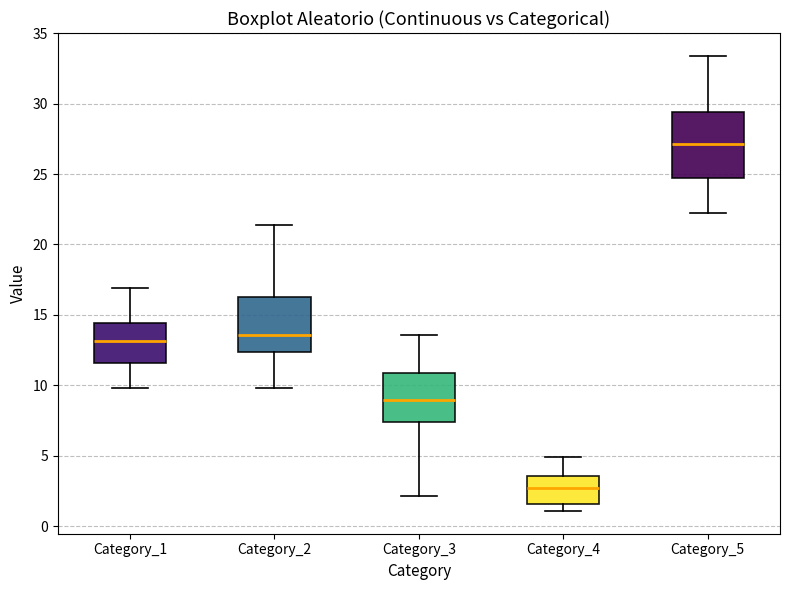

Which box is the tallest, from its lower edge to its upper edge?

Category_5